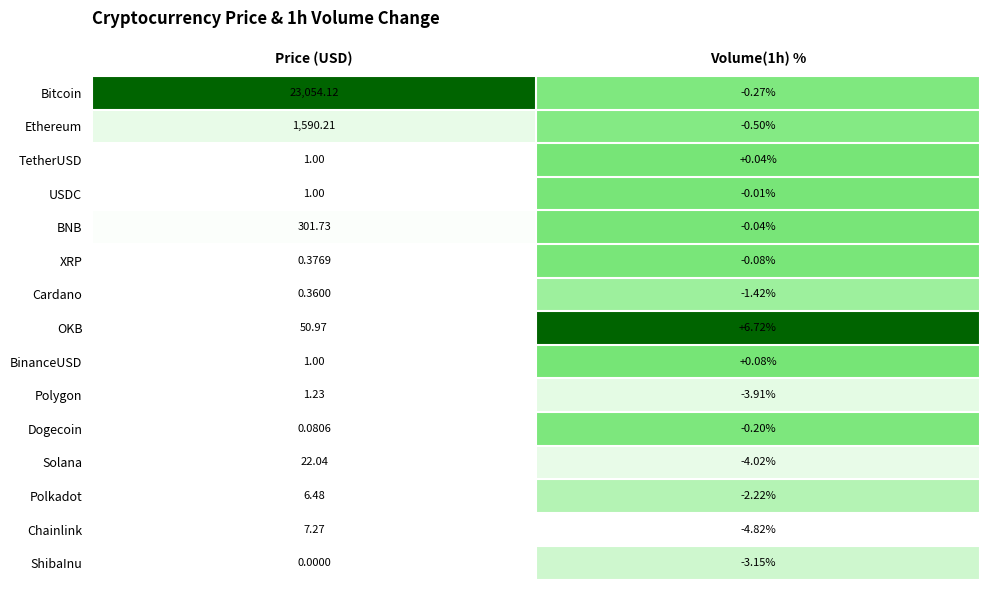

How many categories are shown in the chart?

2